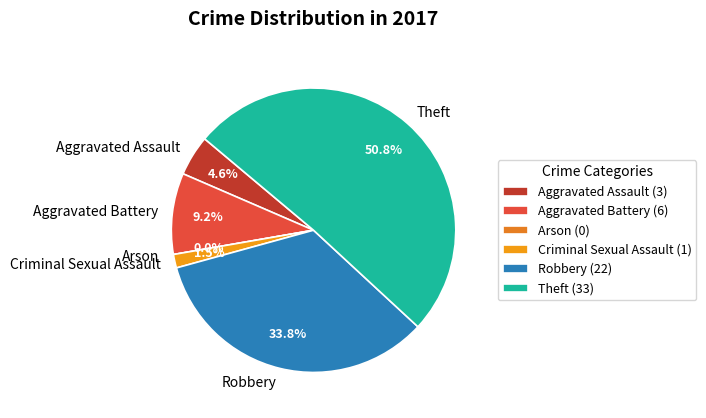

Does Theft account for over 50% of the chart?

Yes